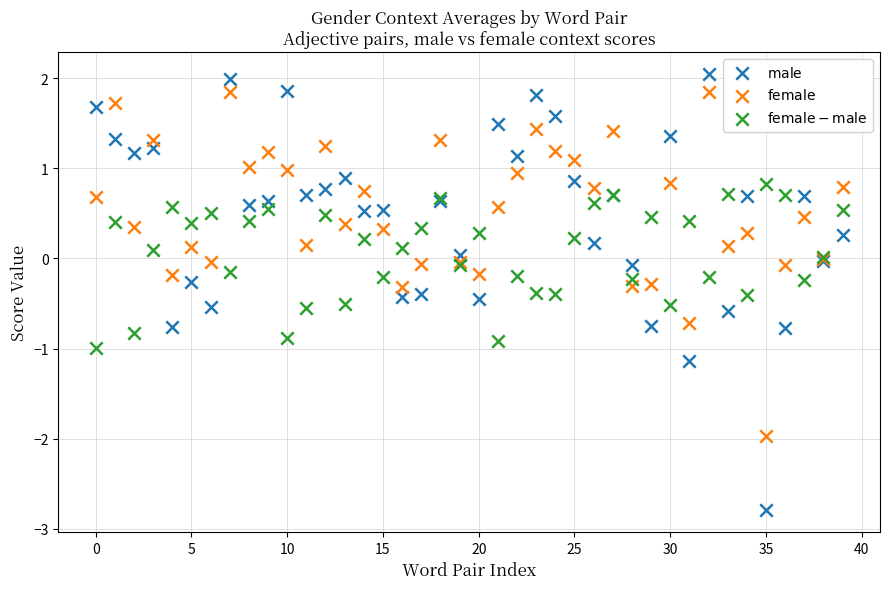

Which series contains the lowest Y value?

$\mathrm{male}$